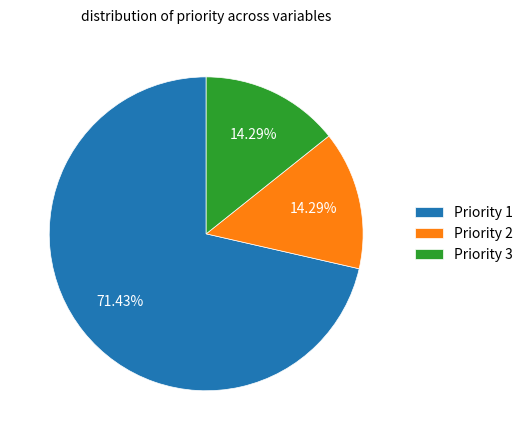

Is Priority 1 the majority of the pie?

Yes